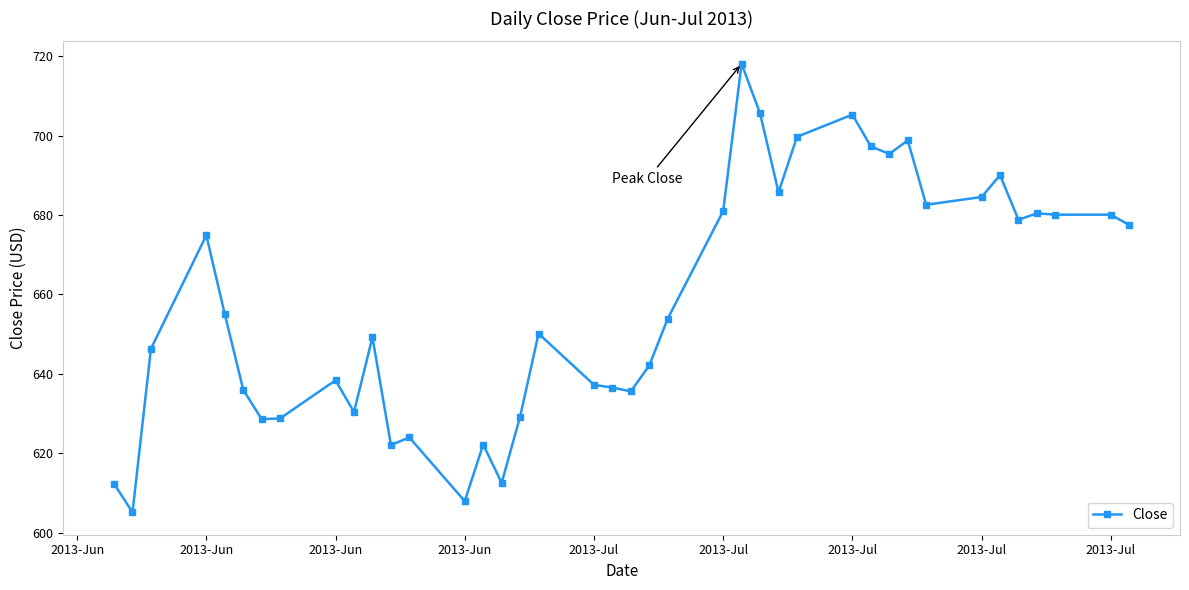

What is the greatest value displayed?

718.1